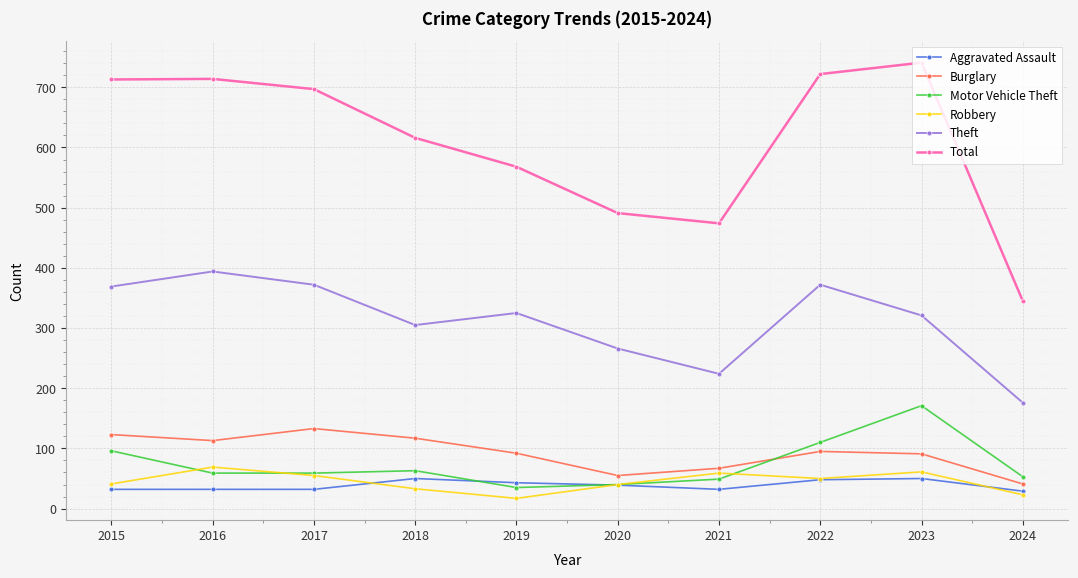

True or false: Motor Vehicle Theft has a value of 40 at 2020.

True